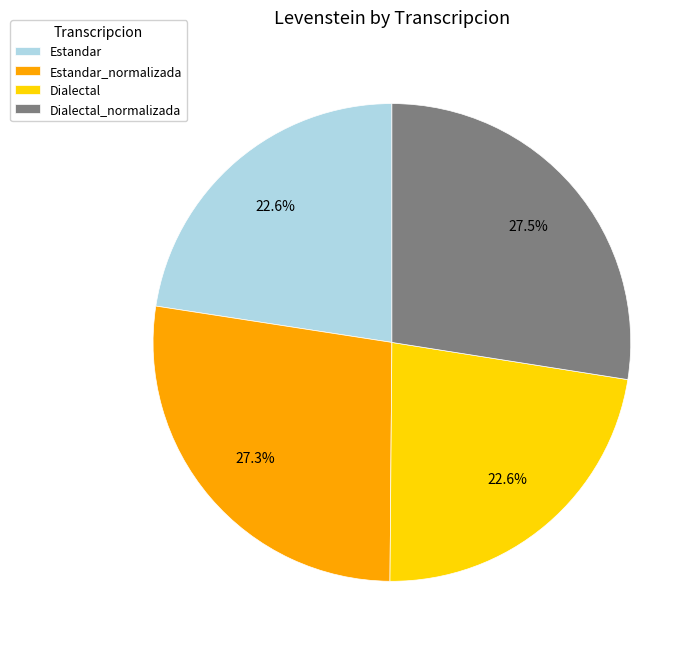

To the nearest percent, what percentage of the pie is Estandar_normalizada?

27%